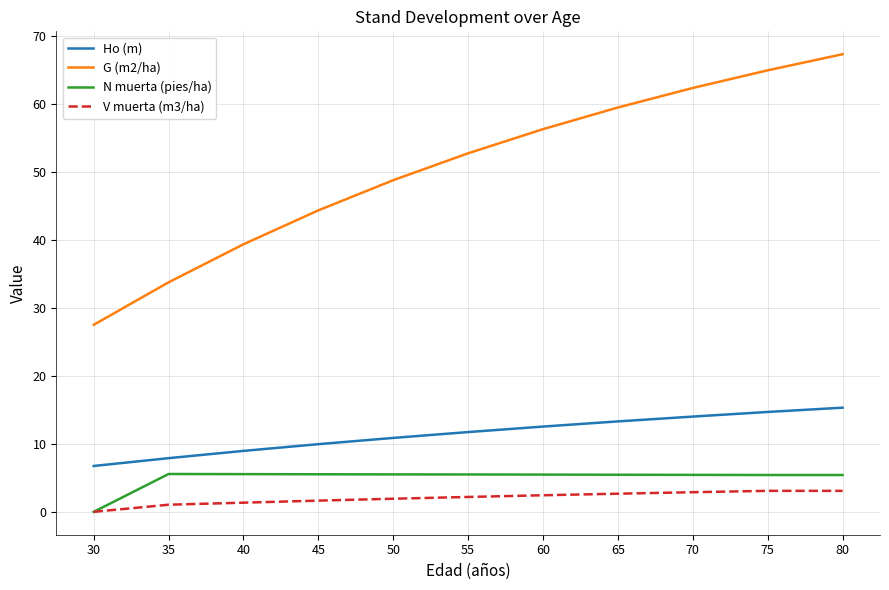

What is the total value across all series at 35?

48.3